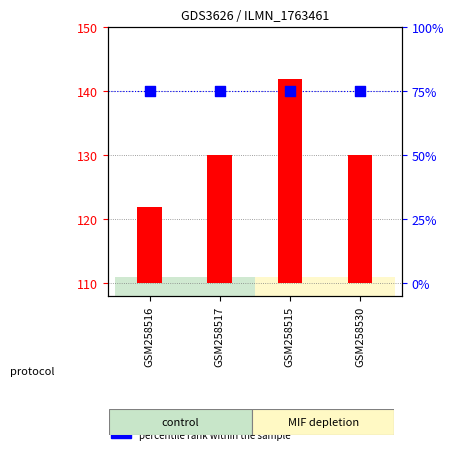

Is the value of count at GSM258516 greater than the value of percentile rank within the sample at GSM258516?

No